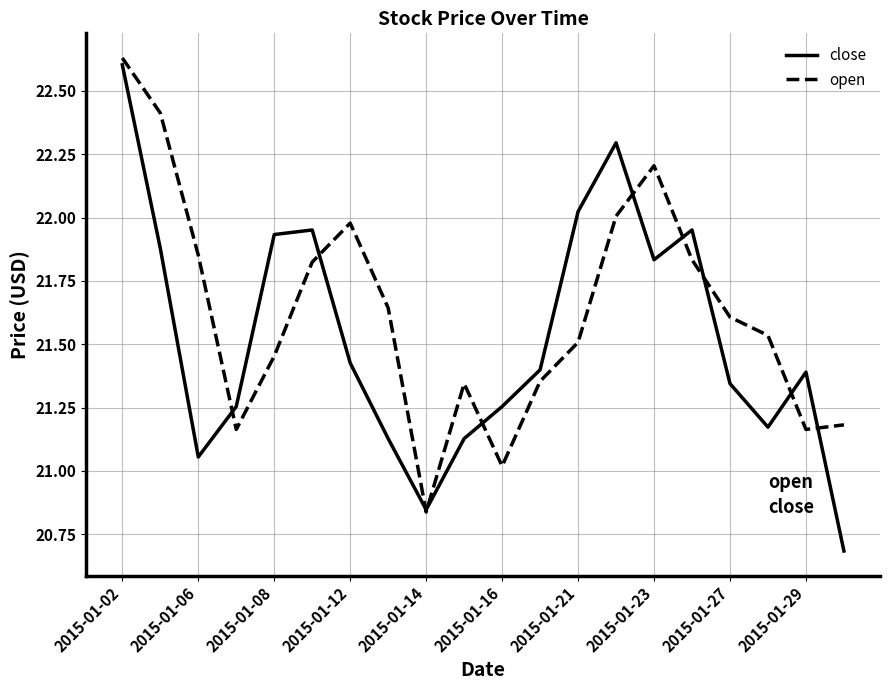

List the series in order of their overall mean, highest first.

open, close